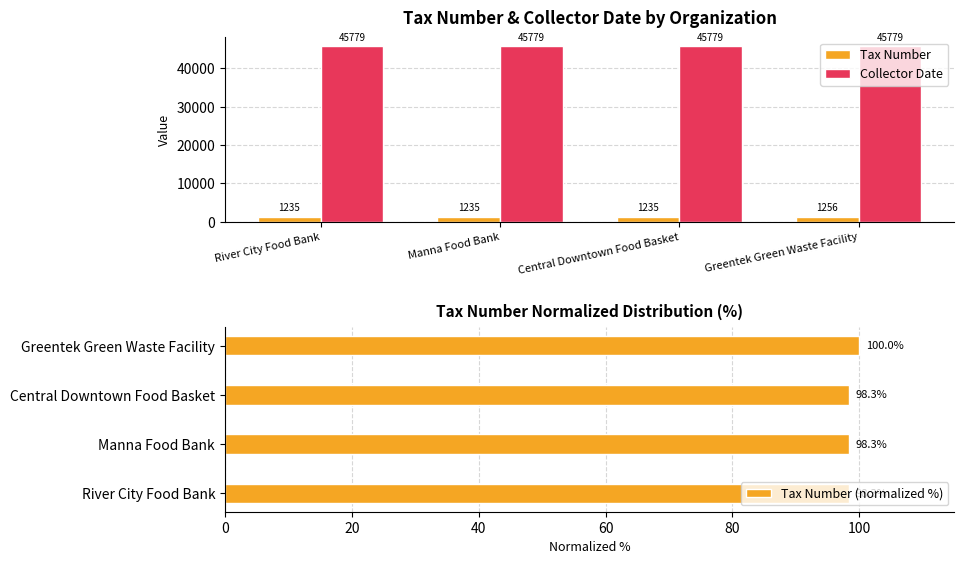

At how many categories does at least one series exceed 7814?

4